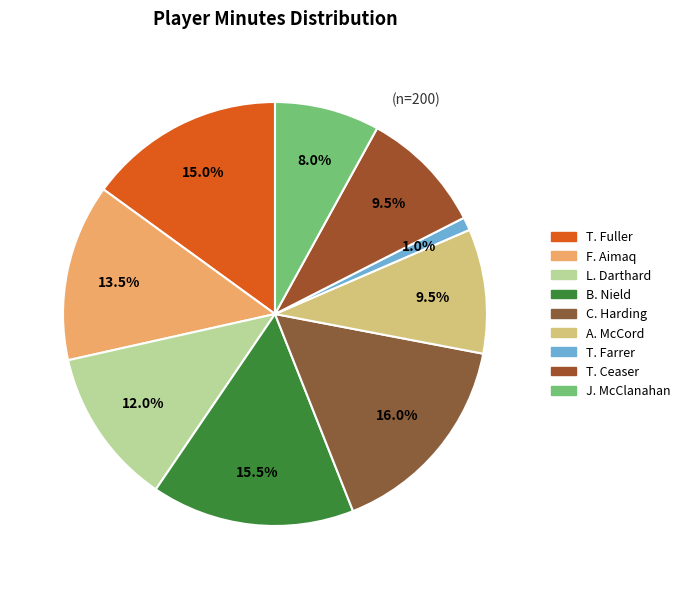

How many segments does this pie chart have?

9